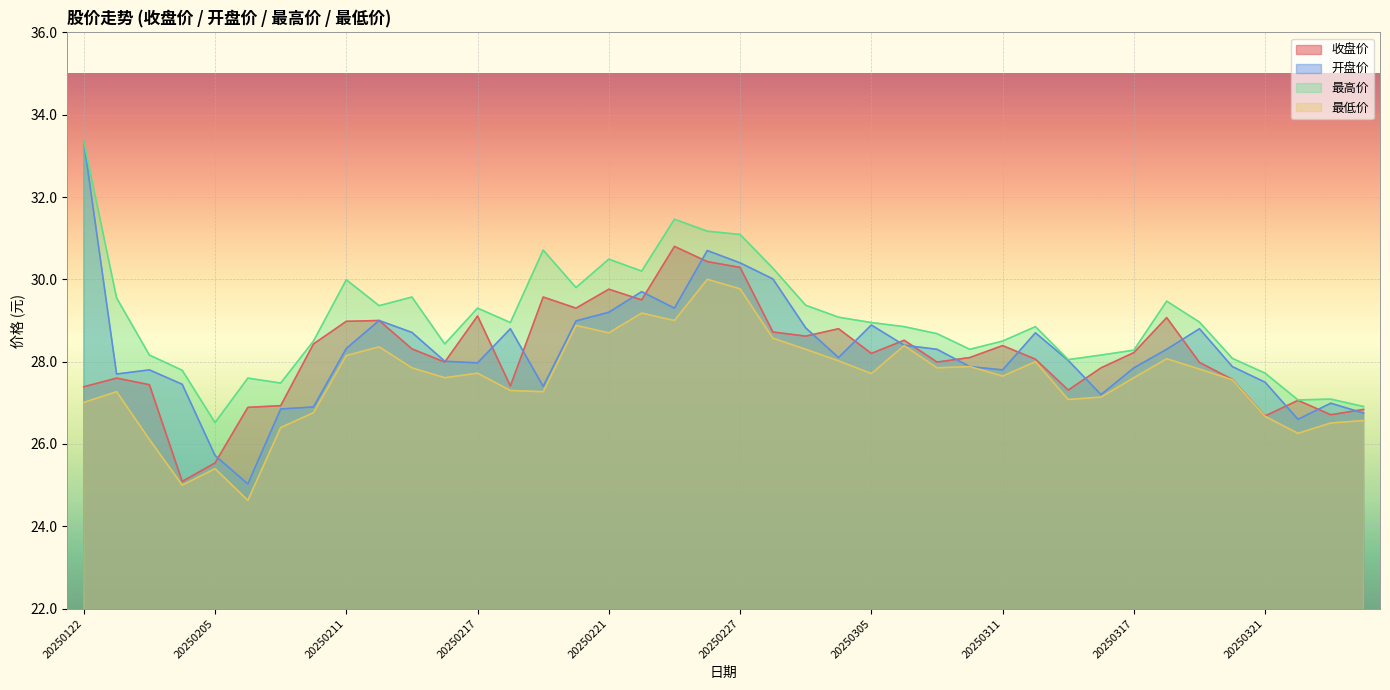

Which has a higher value, 20250225 or 20250325?

20250225